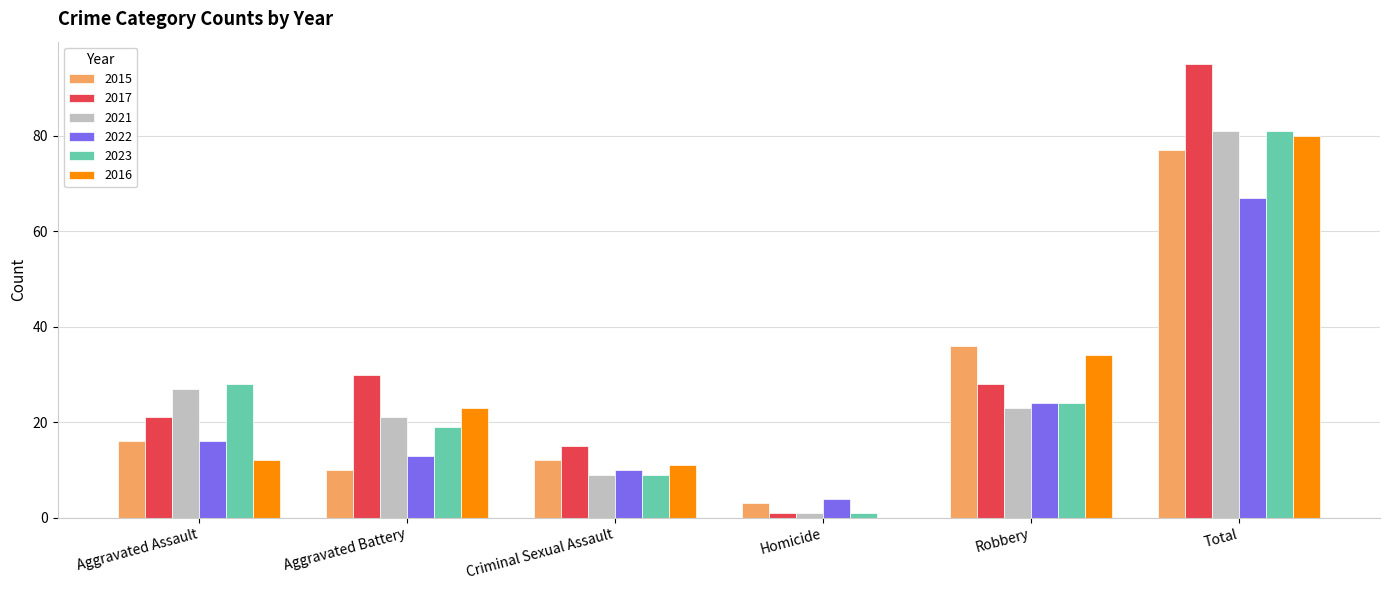

At which label is 2021 closest to 41?

Aggravated Assault